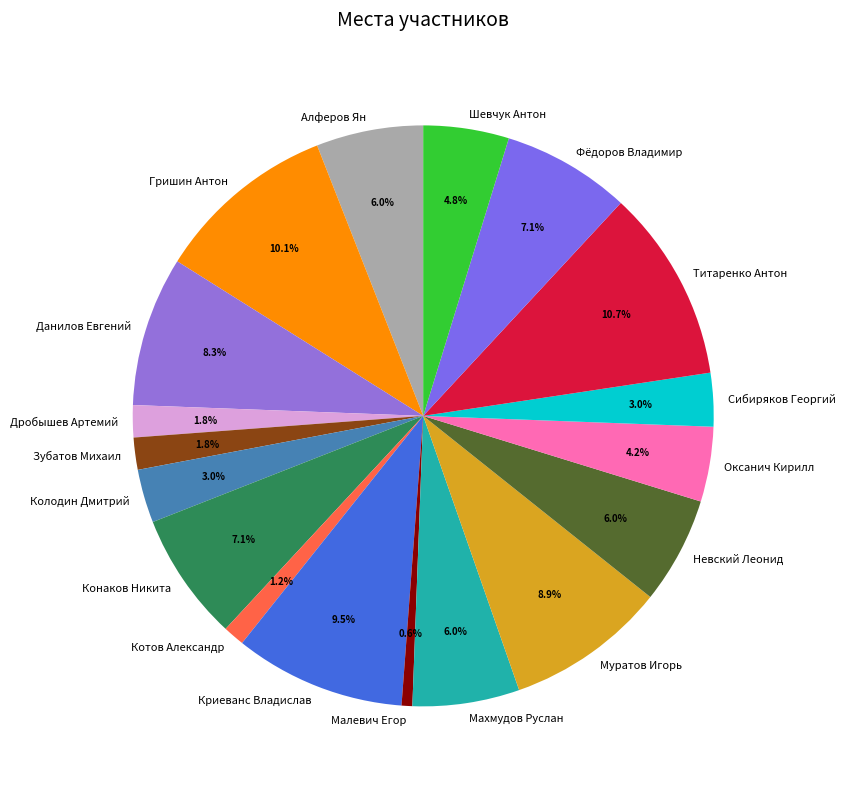

What percentage is the Колодин Дмитрий slice, to the nearest percent?

3%